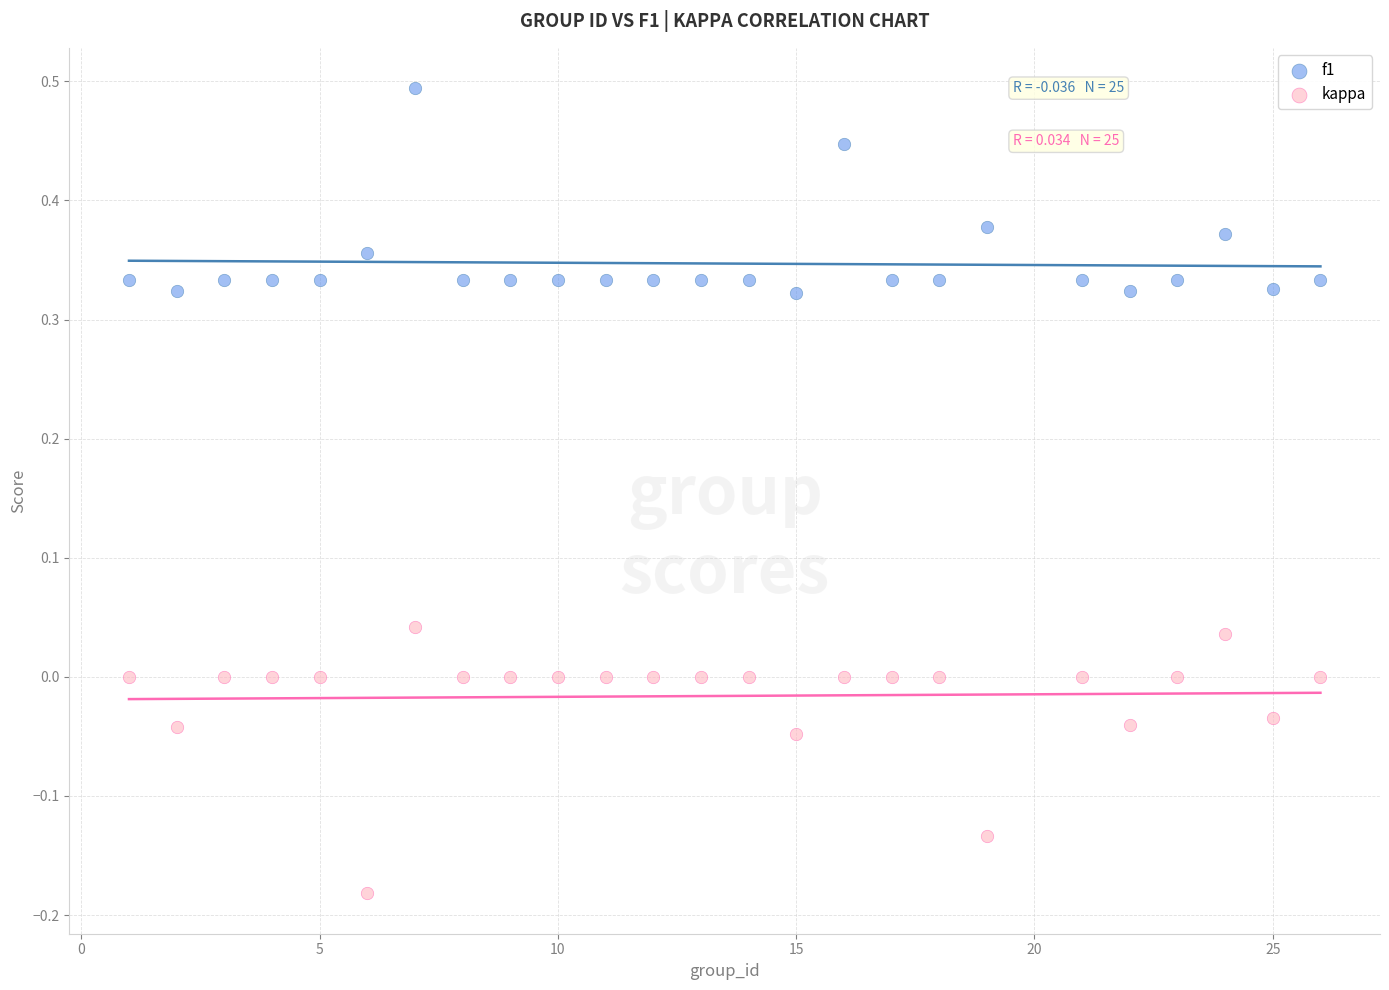

What is the X range (max minus min) for the scatter plot?

25.0